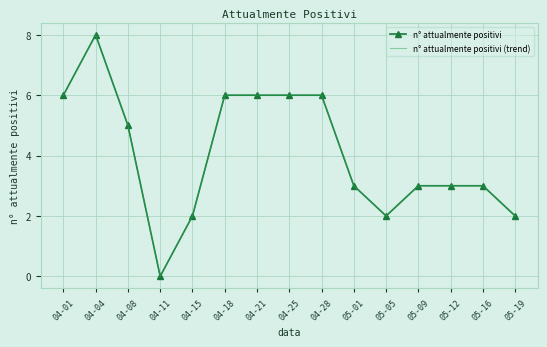

What is the maximum value shown in the chart?

8